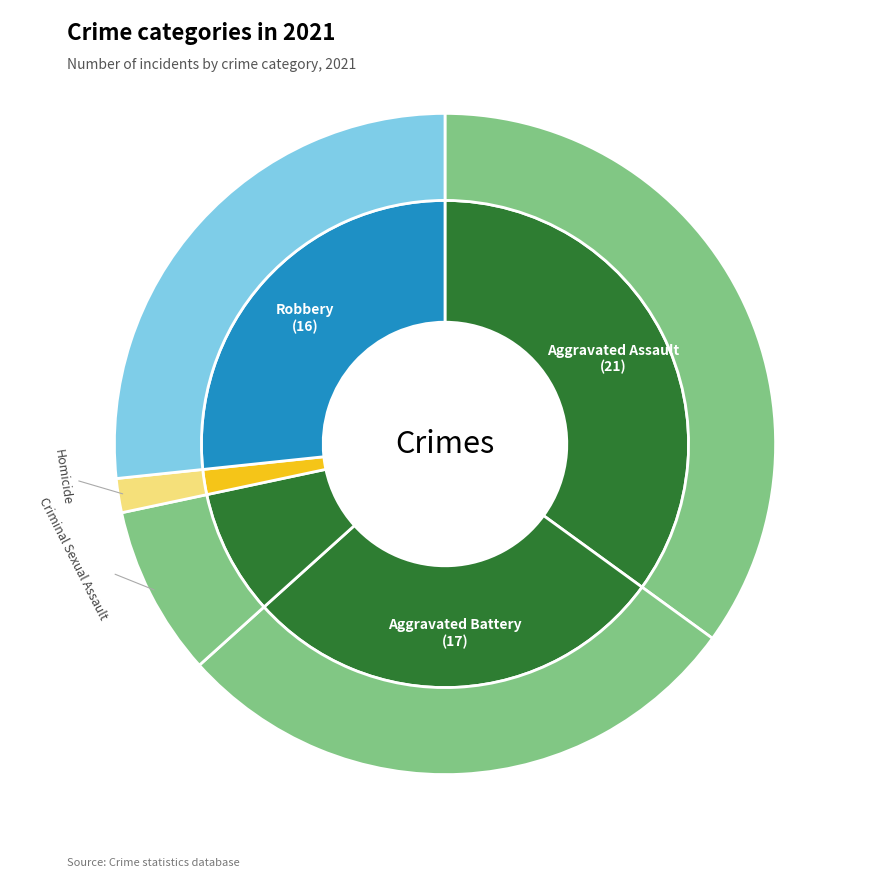

Combined, do Aggravated Assault and Aggravated Battery account for over 50%?

Yes